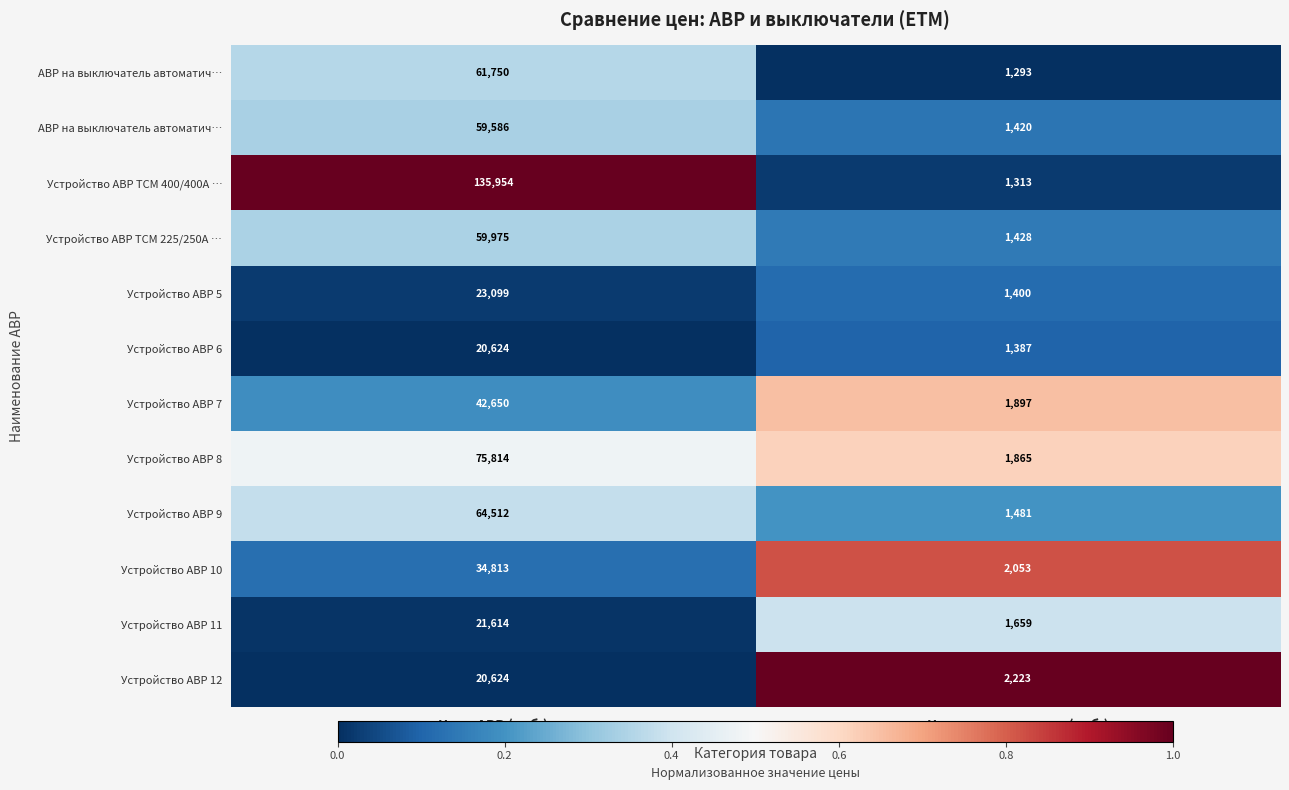

At how many categories does at least one series exceed 0?

2